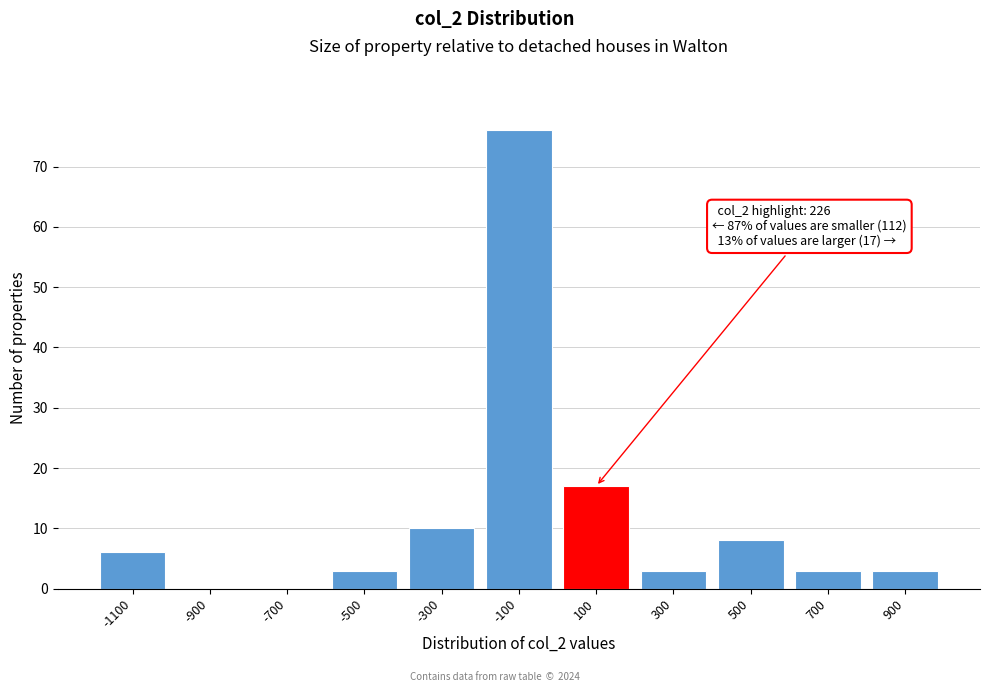

Reading left to right, extract all data points from this chart.

-1100=6	-900=0	-700=0	-500=3	-300=10	-100=76	100=17	300=3	500=8	700=3	900=3